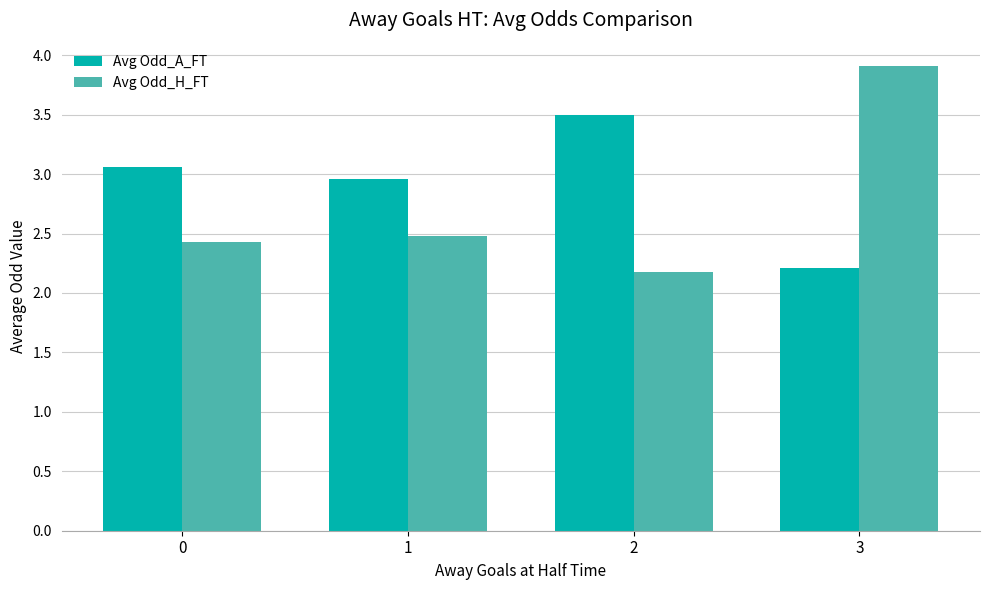

What is the difference between the maximum and minimum values in the Avg Odd_A_FT series?

1.3